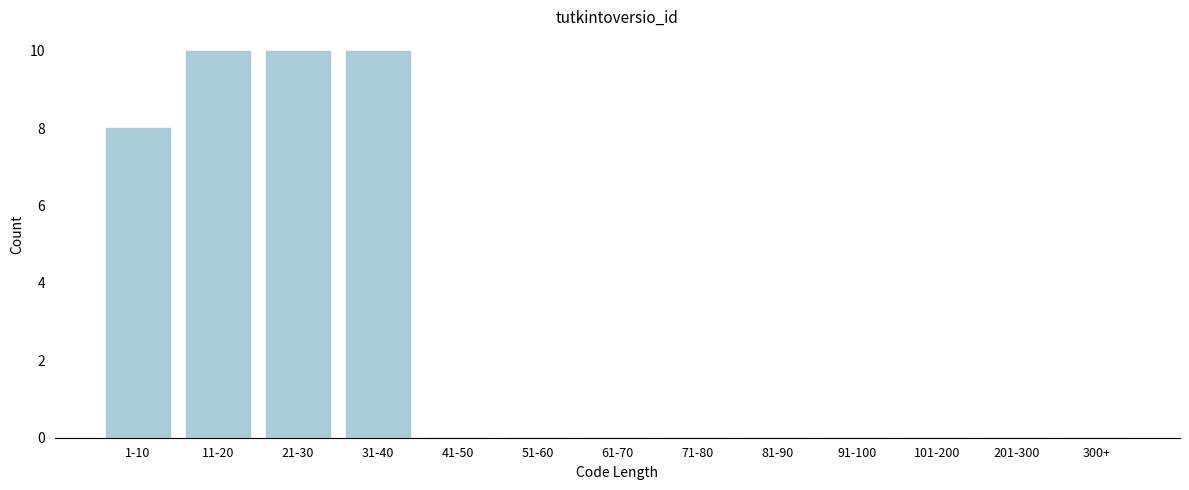

Reading left to right, what are all the values shown in this chart?

1-10=8	11-20=10	21-30=10	31-40=10	41-50=0	51-60=0	61-70=0	71-80=0	81-90=0	91-100=0	101-200=0	201-300=0	300+=0